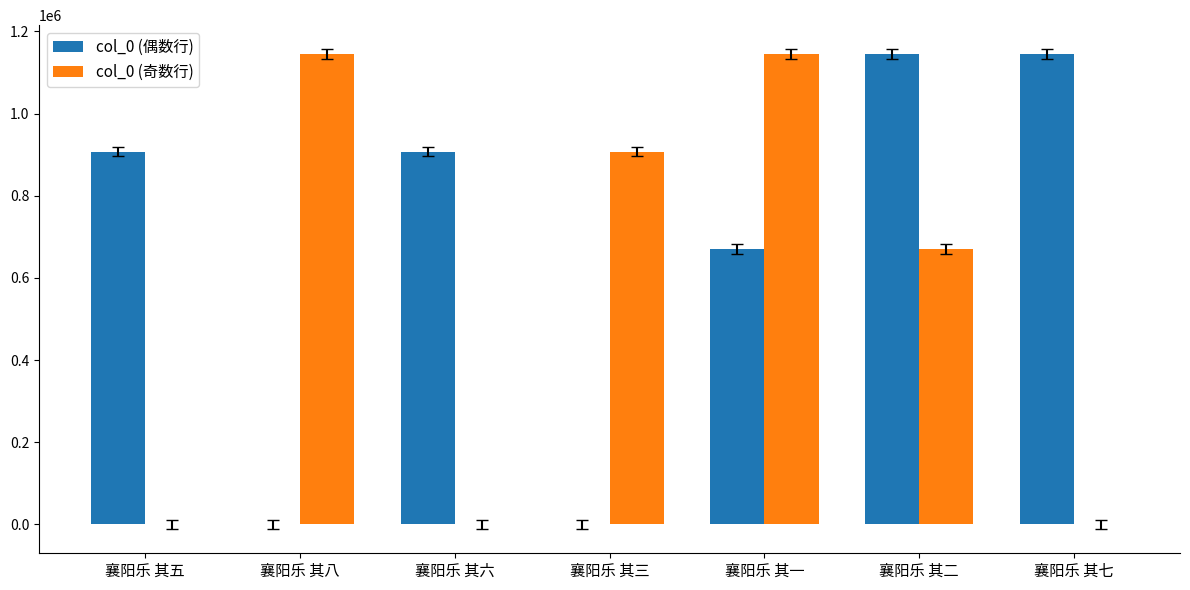

Between 襄阳乐 其二 and 襄阳乐 其七, which series saw the biggest shift?

col_0 (奇数行)